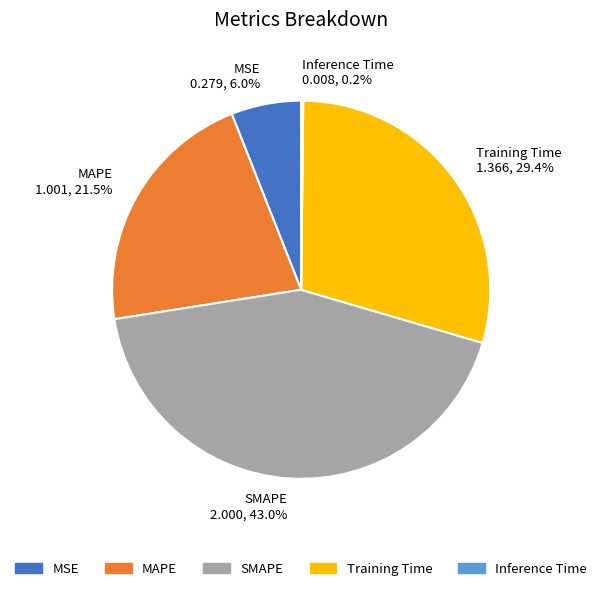

To the nearest percent, what is the difference between the largest and smallest slice percentages?

43%